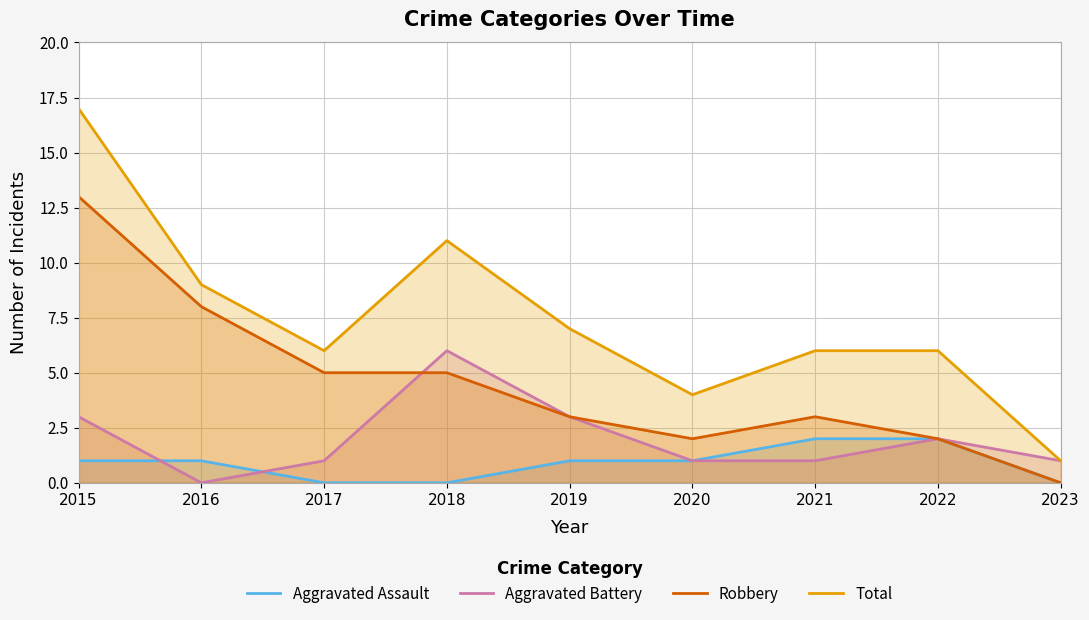

How many values in Aggravated Battery are above zero?

8